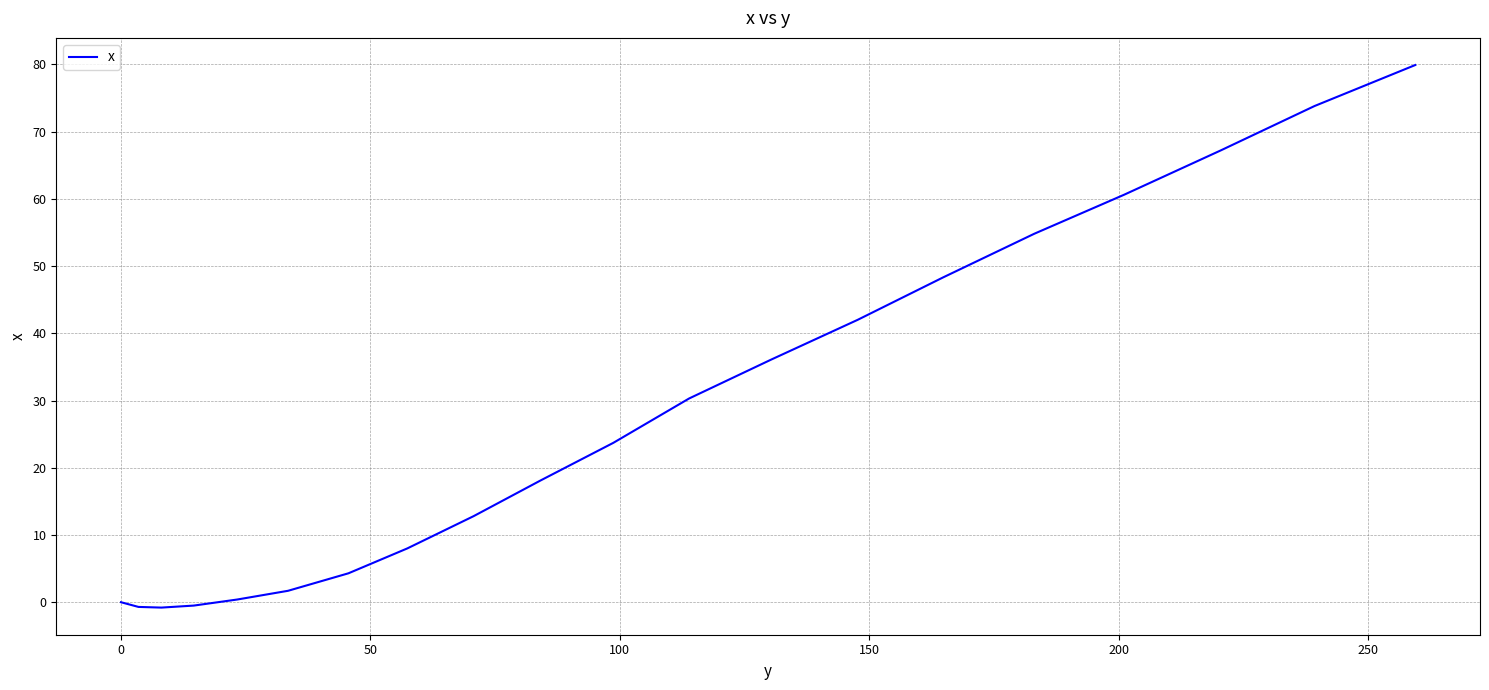

What is the sum of all values?

560.0